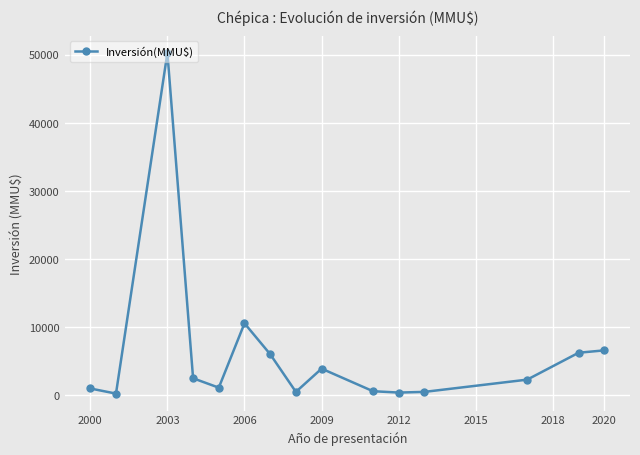

True or false: the data has more than 0 interior local peaks.

True